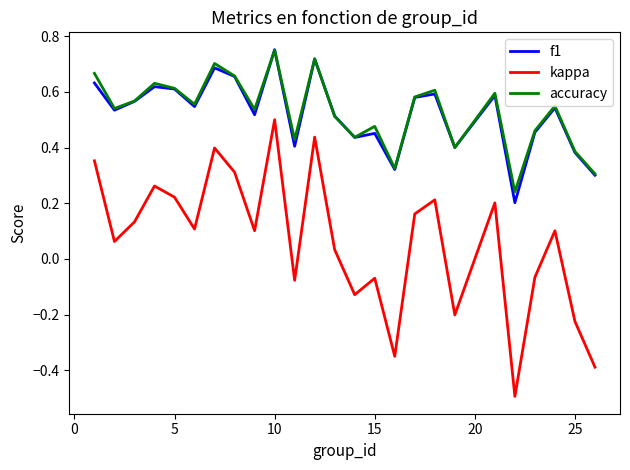

Which series has the largest range (max minus min)?

kappa